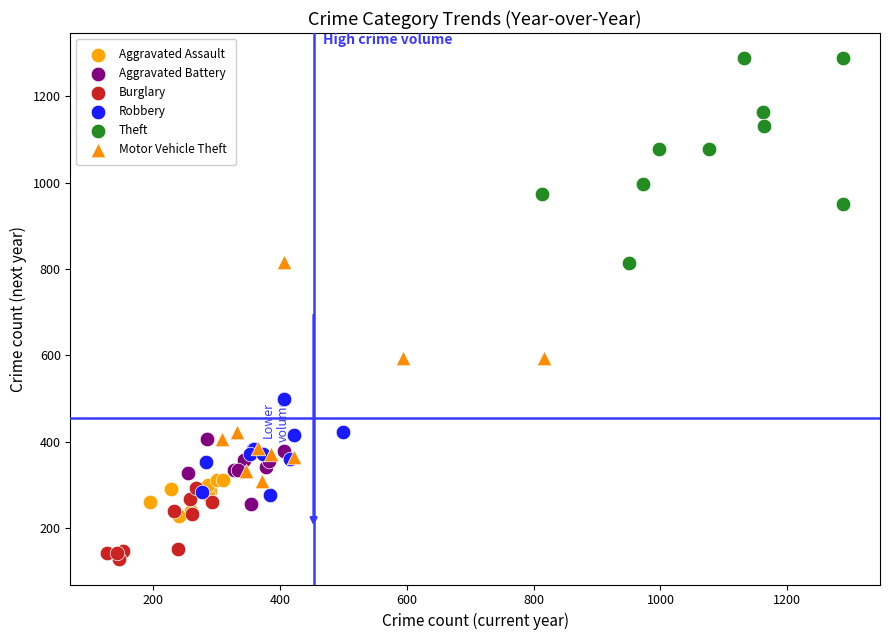

What are all the series names shown in the legend?

Aggravated Assault, Aggravated Battery, Burglary, Robbery, Theft, Motor Vehicle Theft